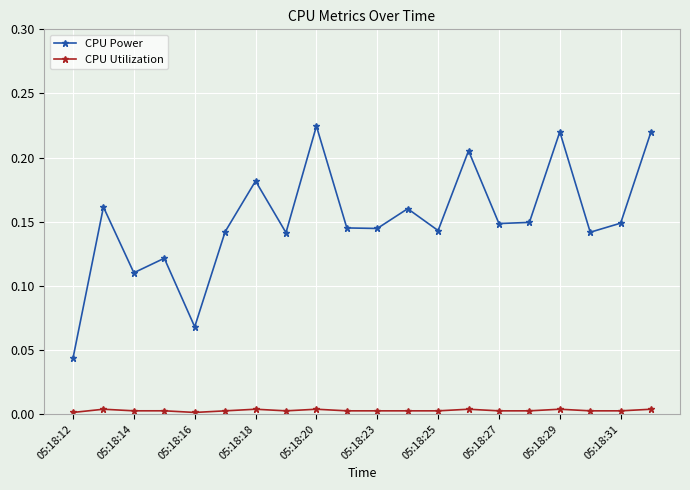

True or false: CPU Power and CPU Utilization cross at least once.

False